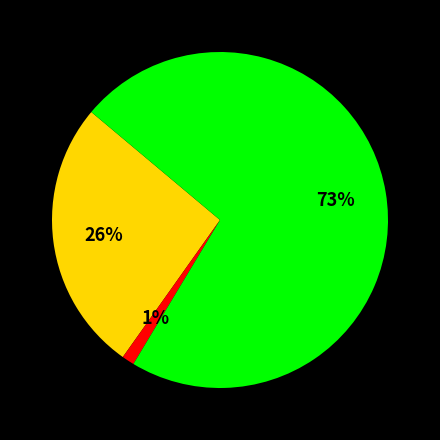

Is there a majority slice in this chart?

Yes